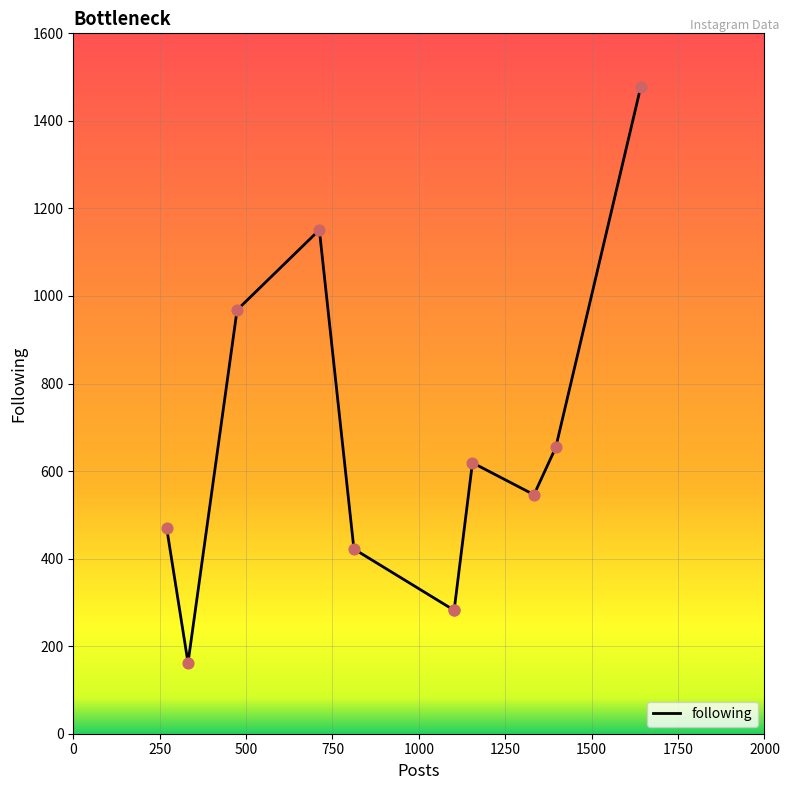

What is the change in value from 500 to 2000?

-422